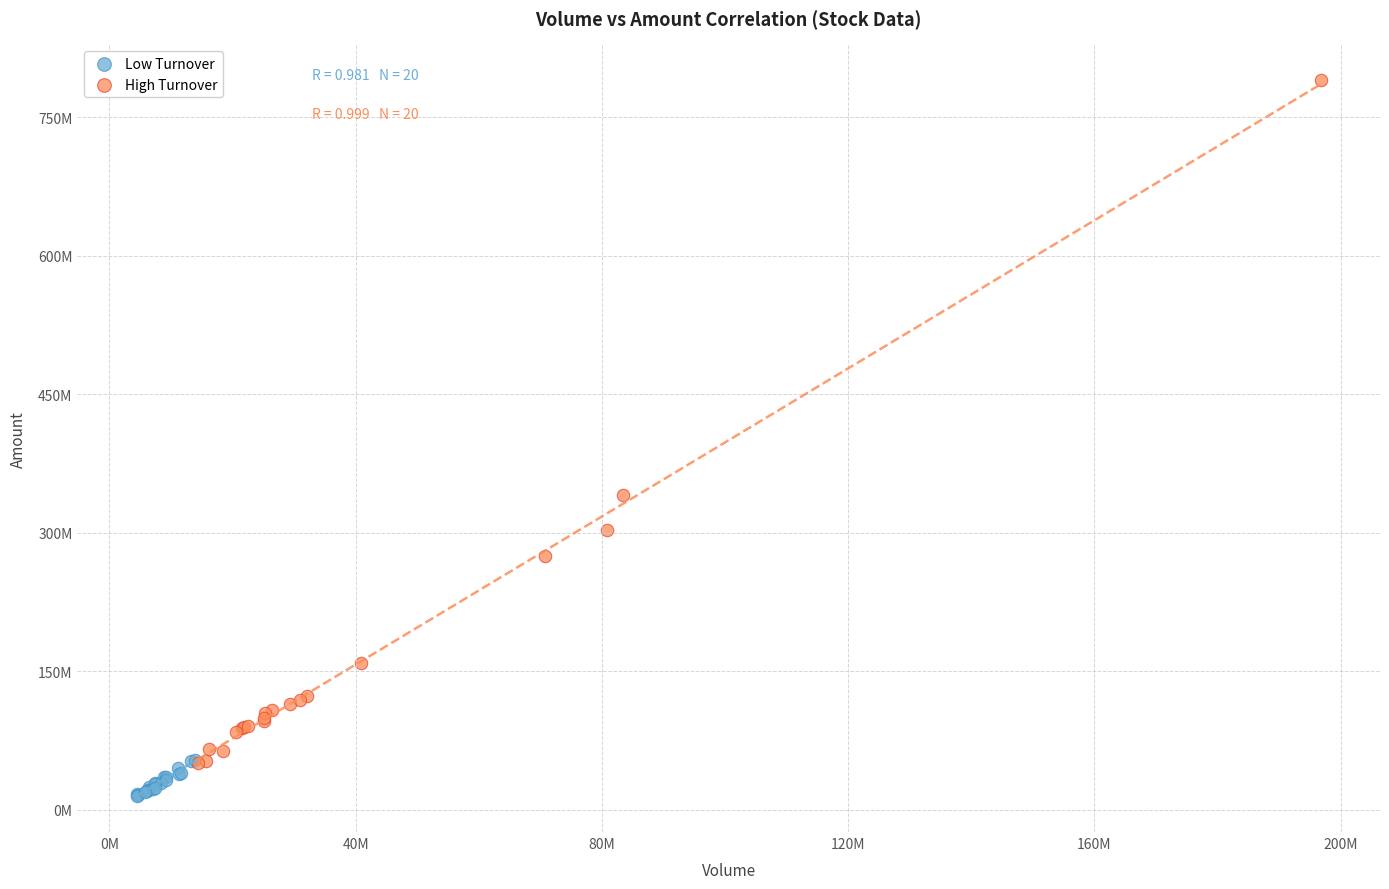

What are all the series names shown in the legend?

Low Turnover, High Turnover